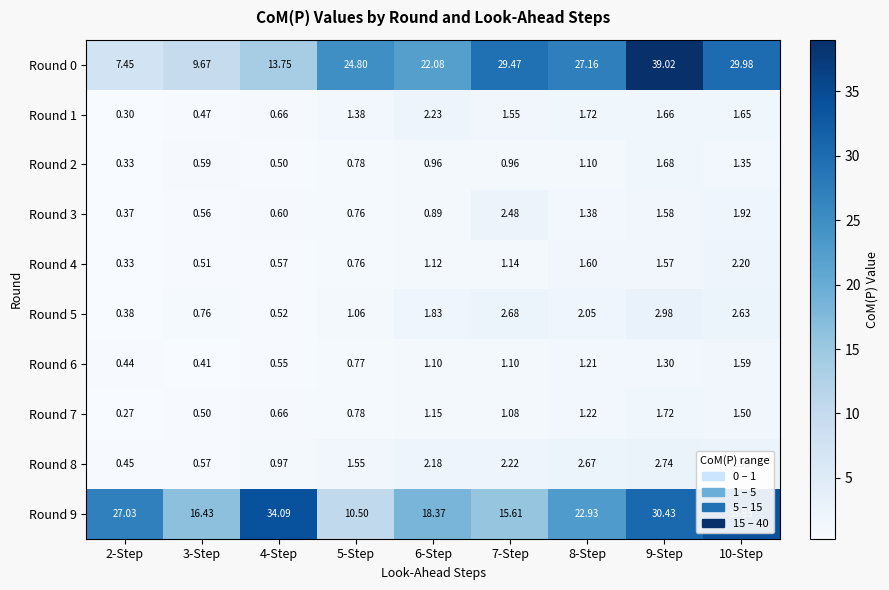

How many data points does each series have?

9